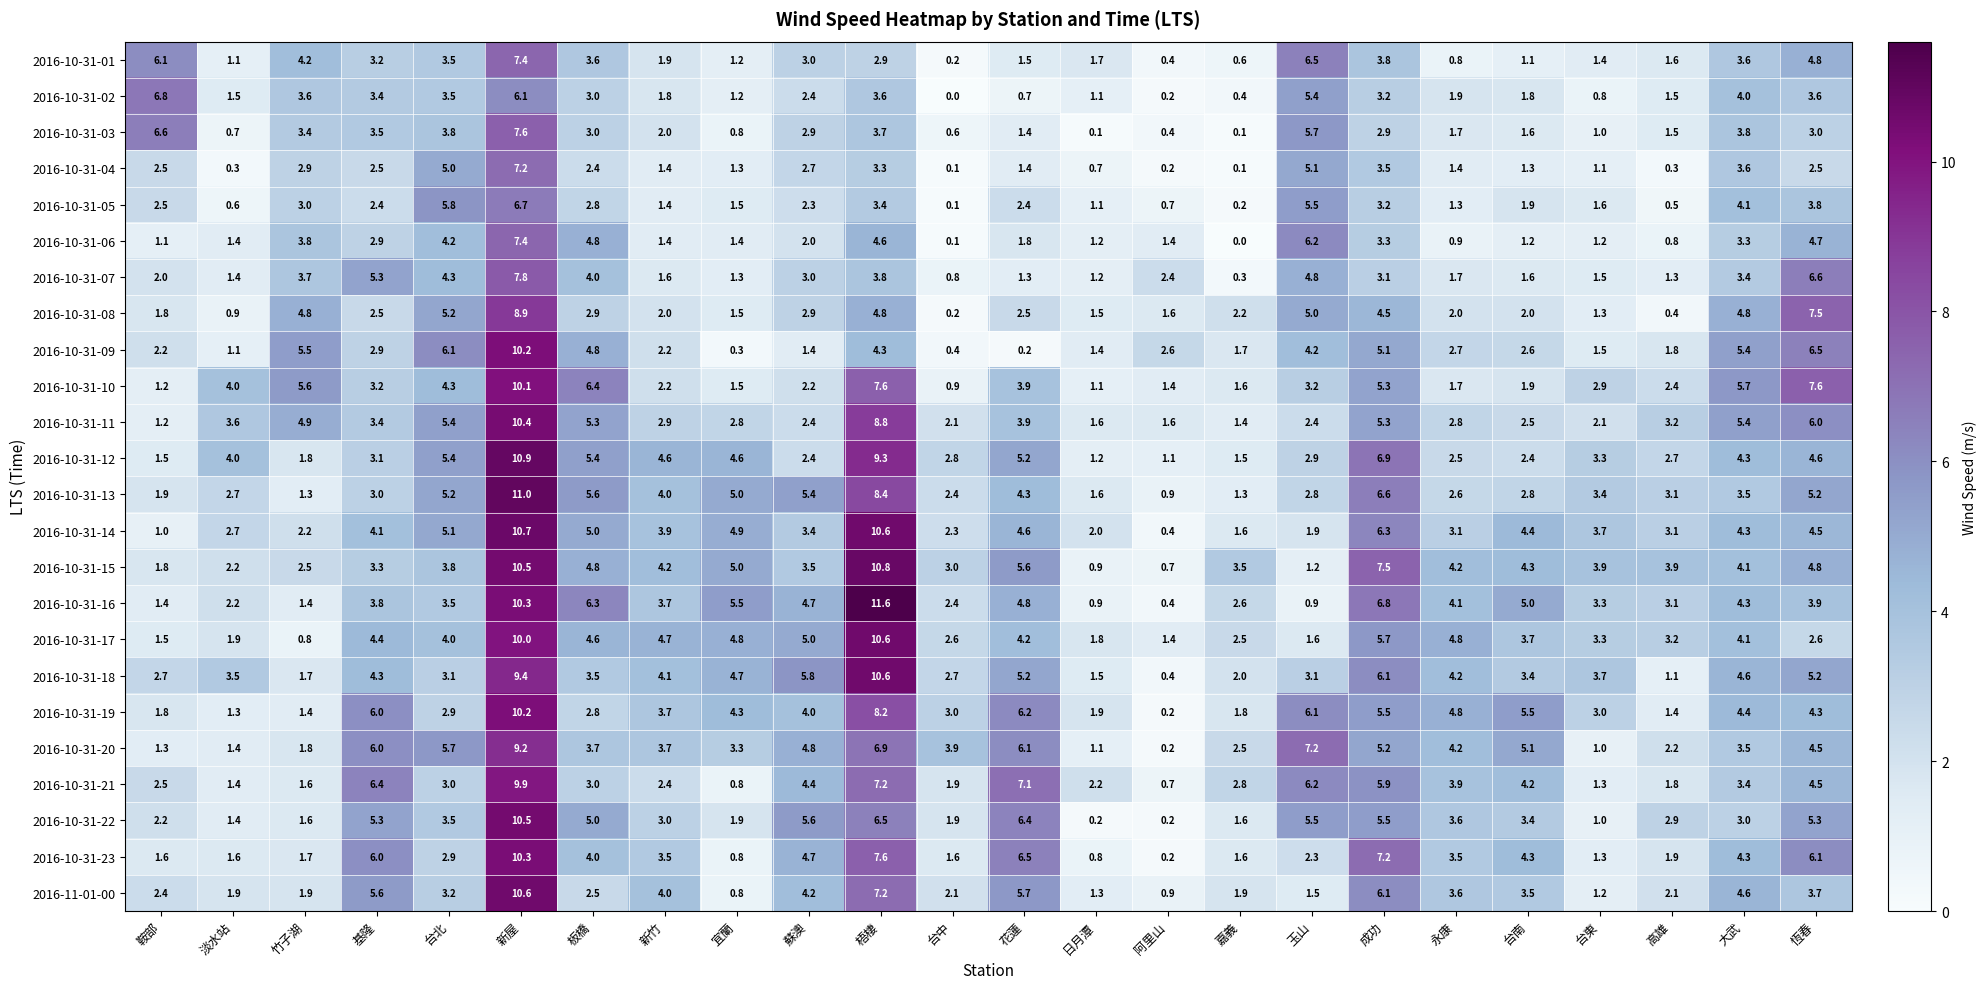

Which series changed the most between 玉山 and 高雄?

2016-10-31-06